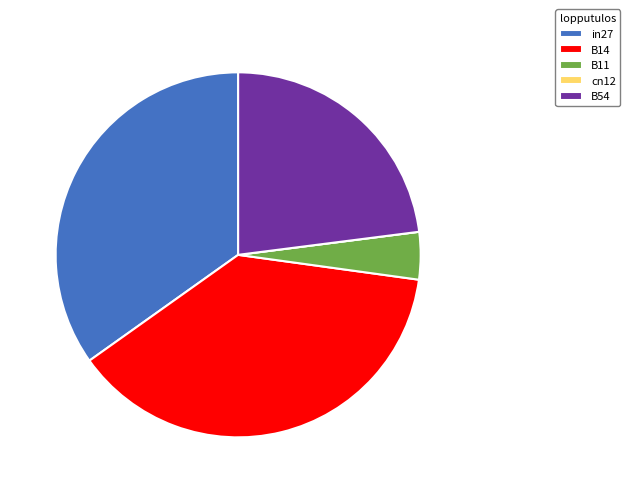

Between B14 and B11, which is larger?

B14